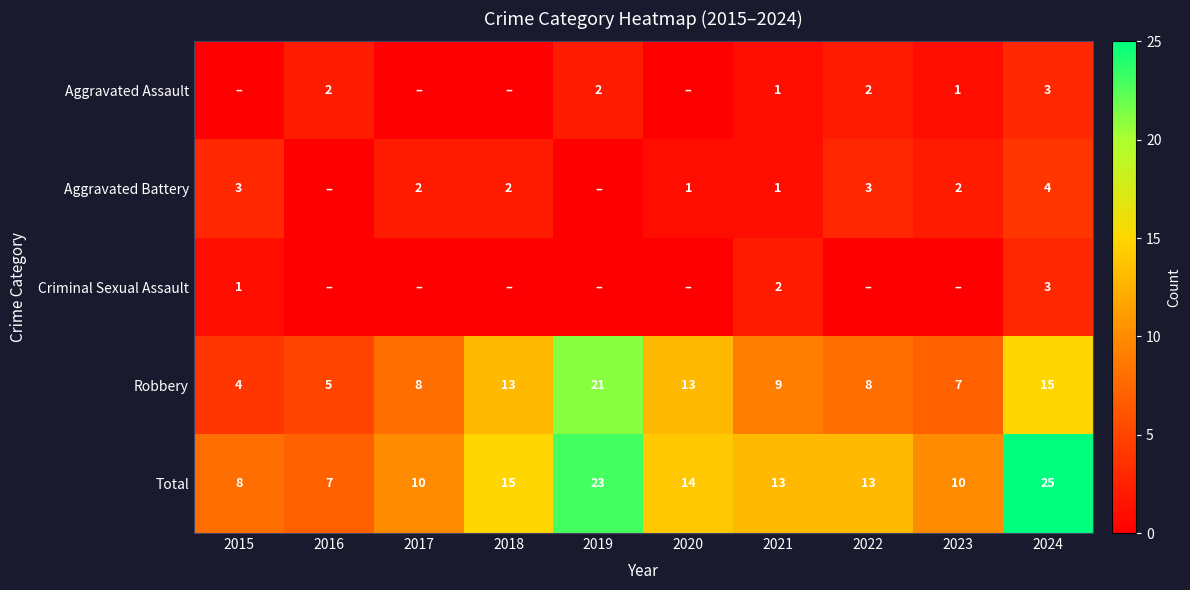

What is the maximum value for Robbery?

21